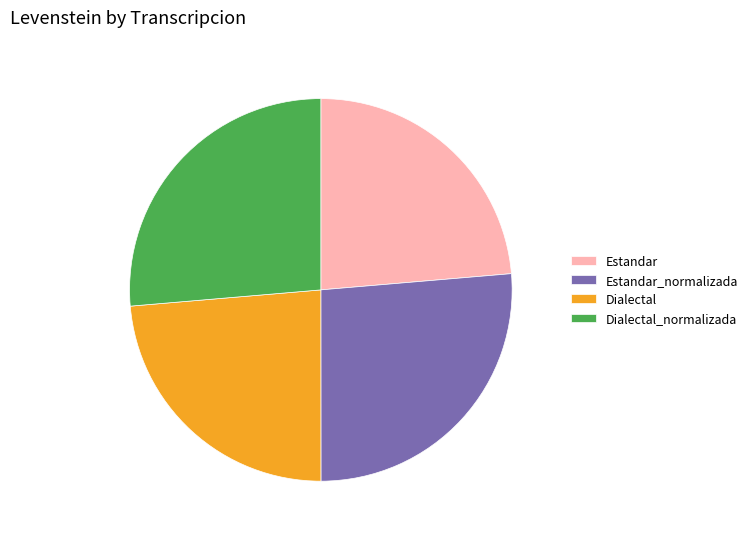

True or false: Dialectal_normalizada accounts for 26% of the total.

True